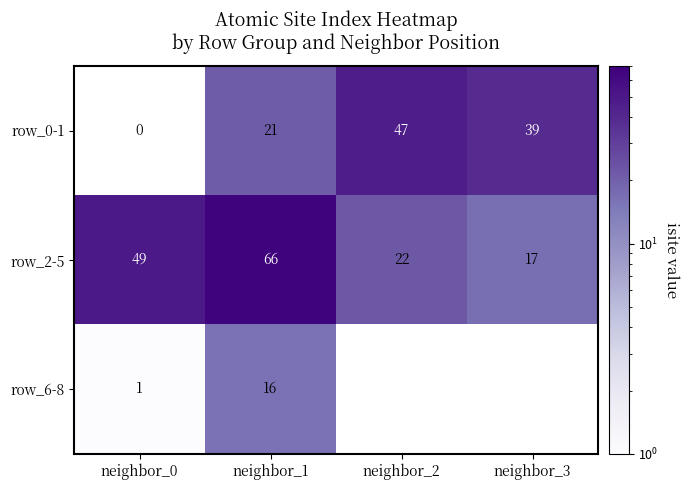

What is the difference between the highest and lowest values at neighbor_3?

22.0